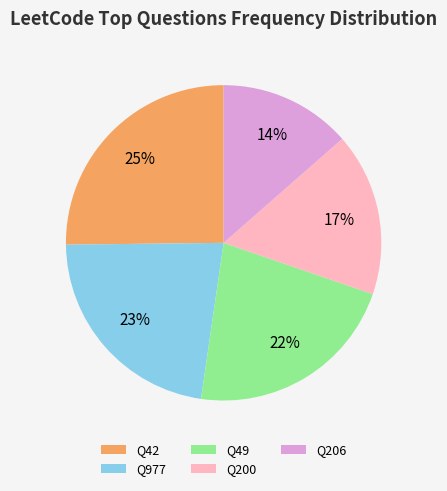

To the nearest percent, what percentage of the pie is Q977?

23%